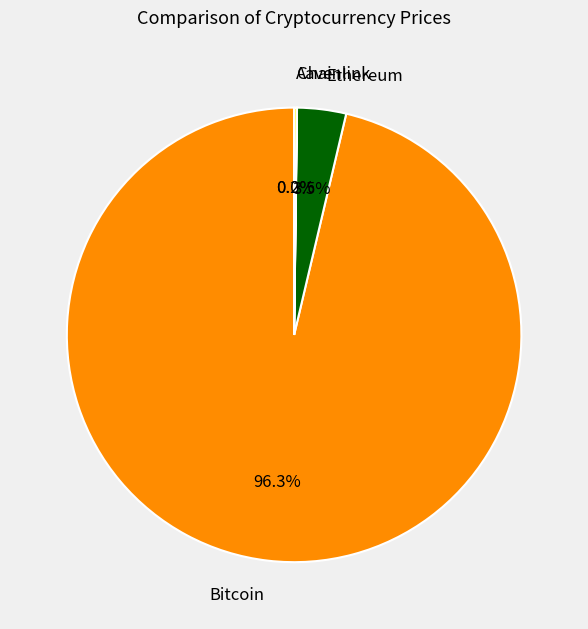

Which category has the biggest portion of the pie?

Bitcoin